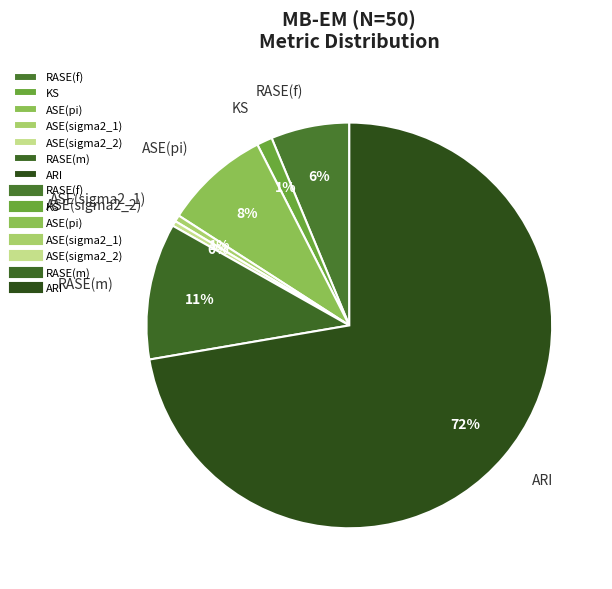

Which category has the biggest portion of the pie?

ARI